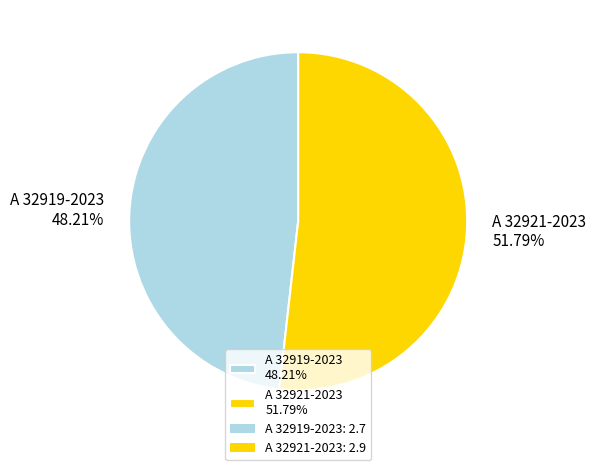

Does A 32919-2023 represent more than half of the total?

No